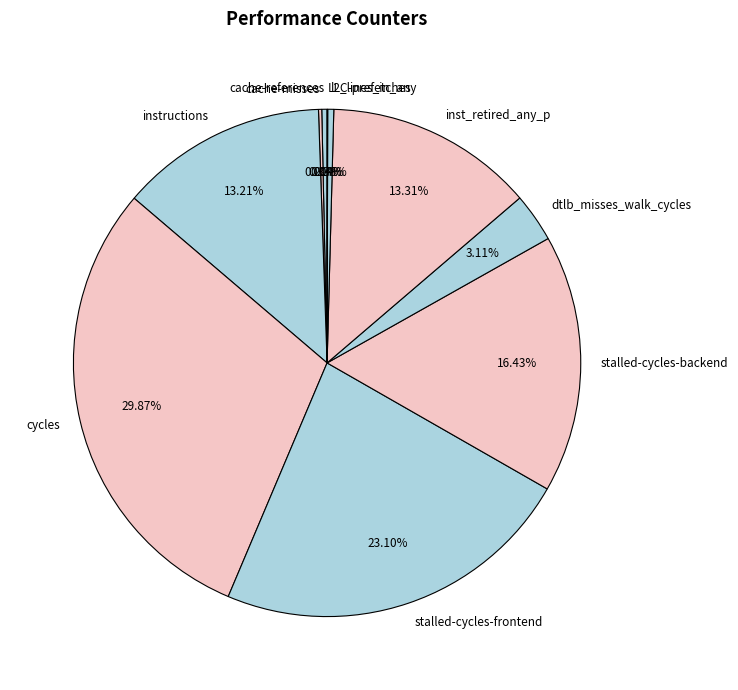

Is it true that instructions is 13% of the pie?

True